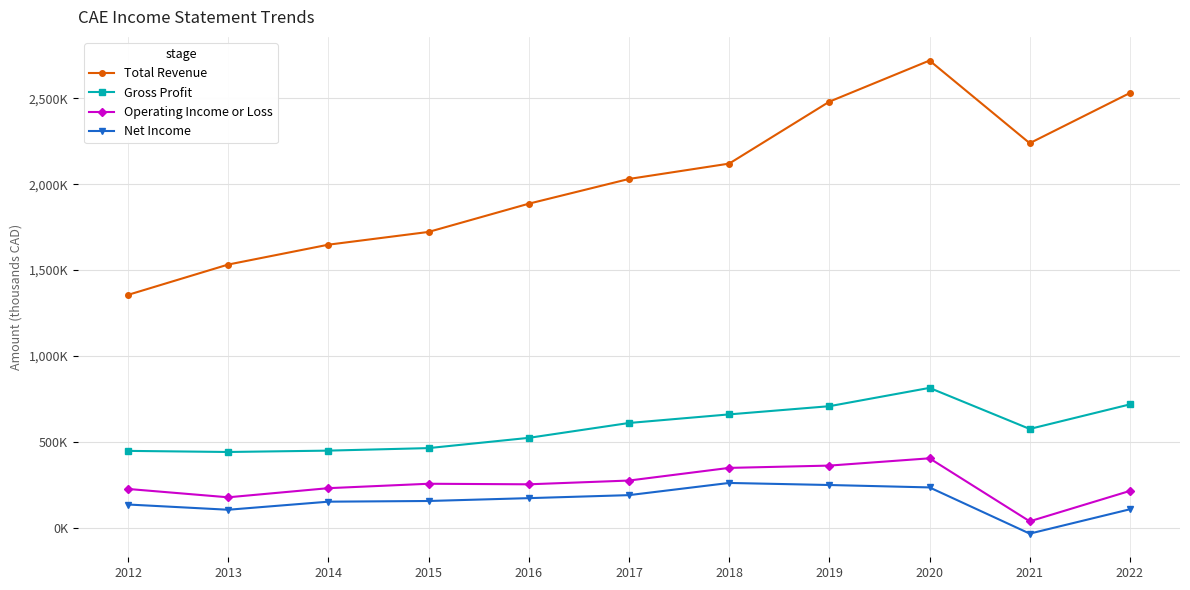

True or false: Total Revenue and Operating Income or Loss intersect in this chart.

False